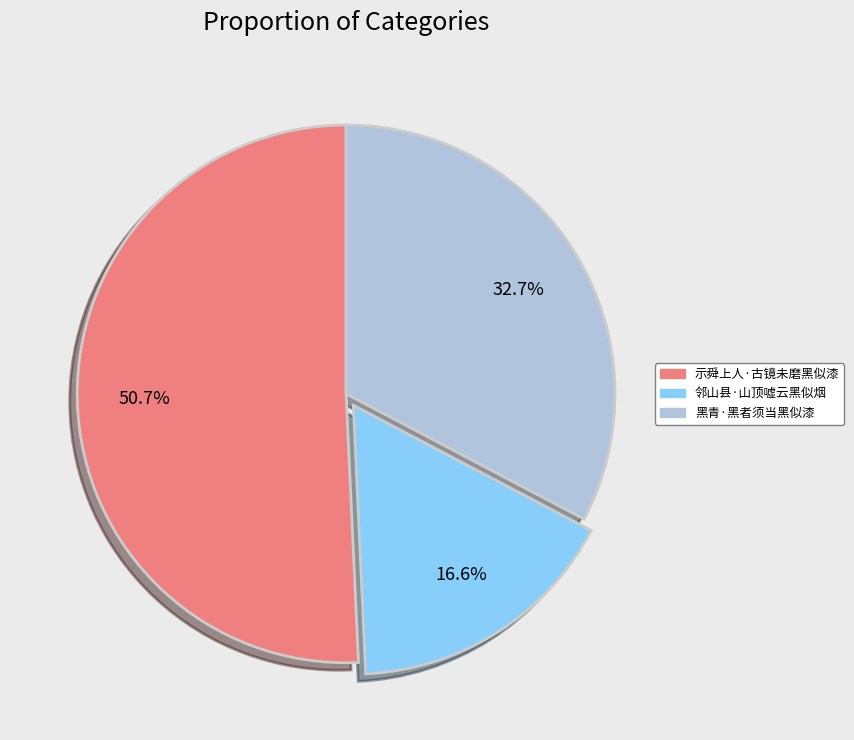

Combined, what portion of the pie is 黑青·黑者须当黑似漆 and 邻山县·山顶嘘云黑似烟?

49.3%